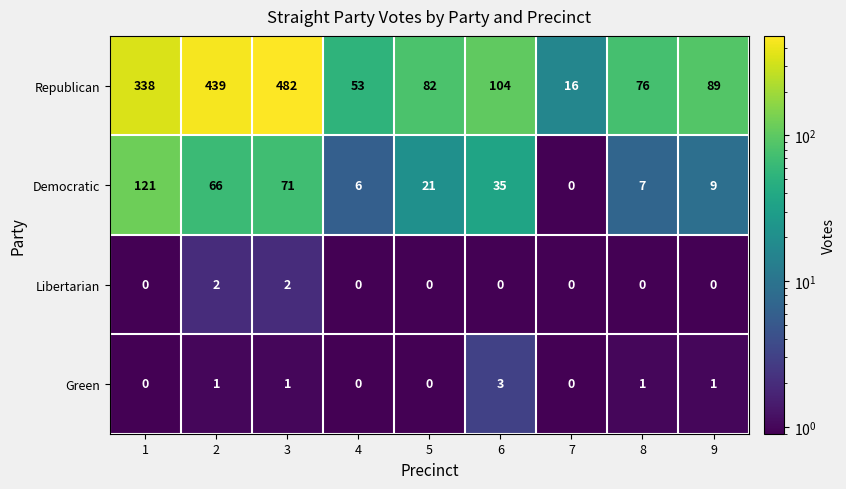

What is the total value across all series at 9?

99